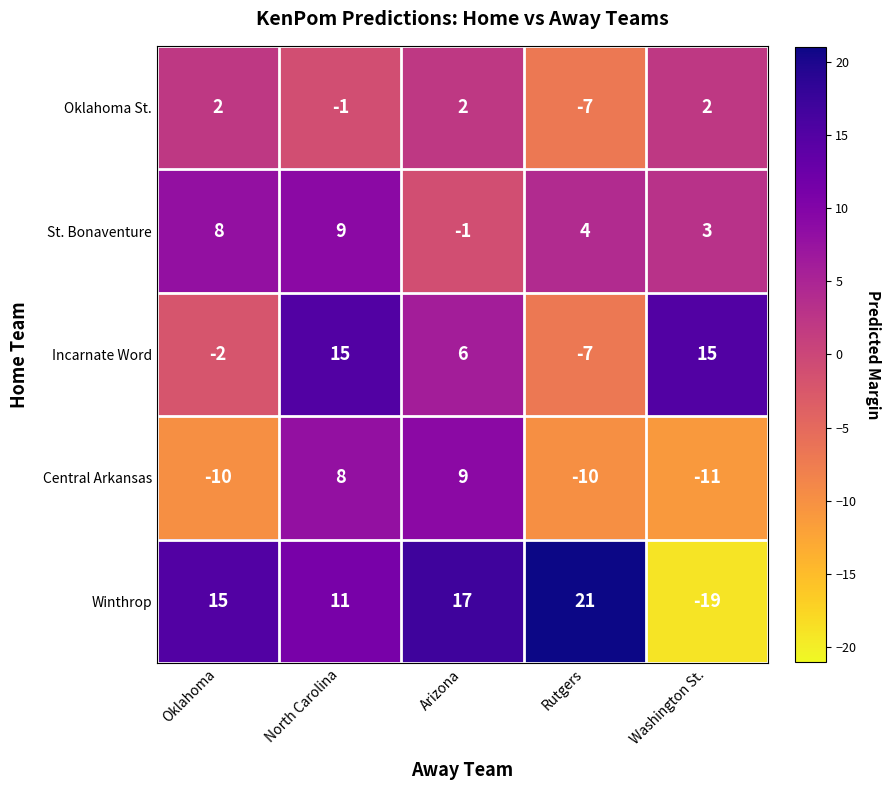

What is the average value of the Central Arkansas series?

-3